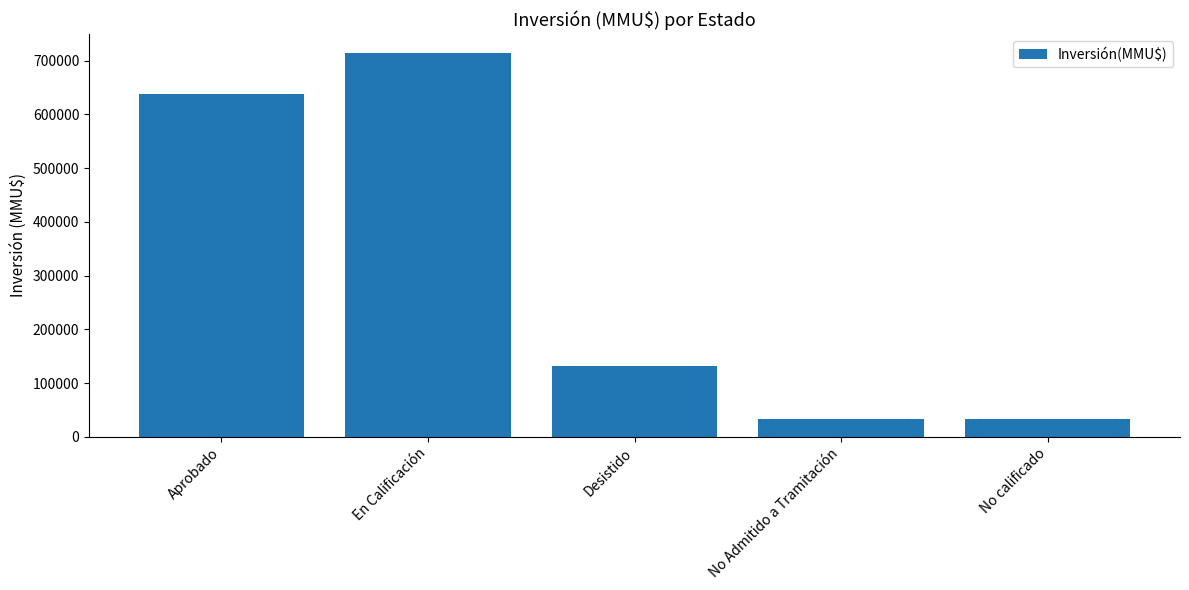

Which category has the highest value across all series?

En Calificación